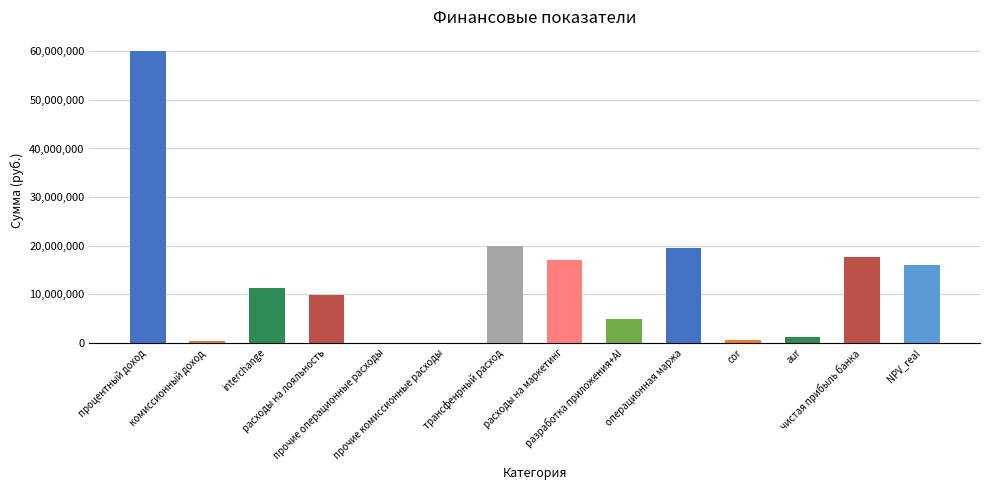

What is the sum of all values?

178691073.4